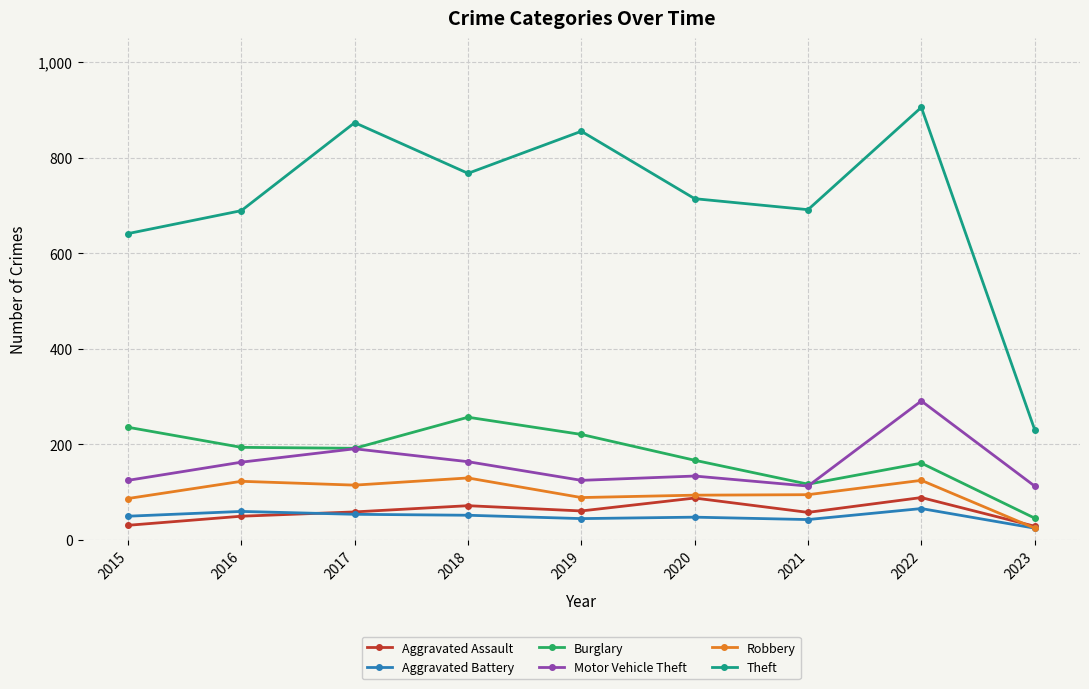

Which category has the highest value across all series?

2022